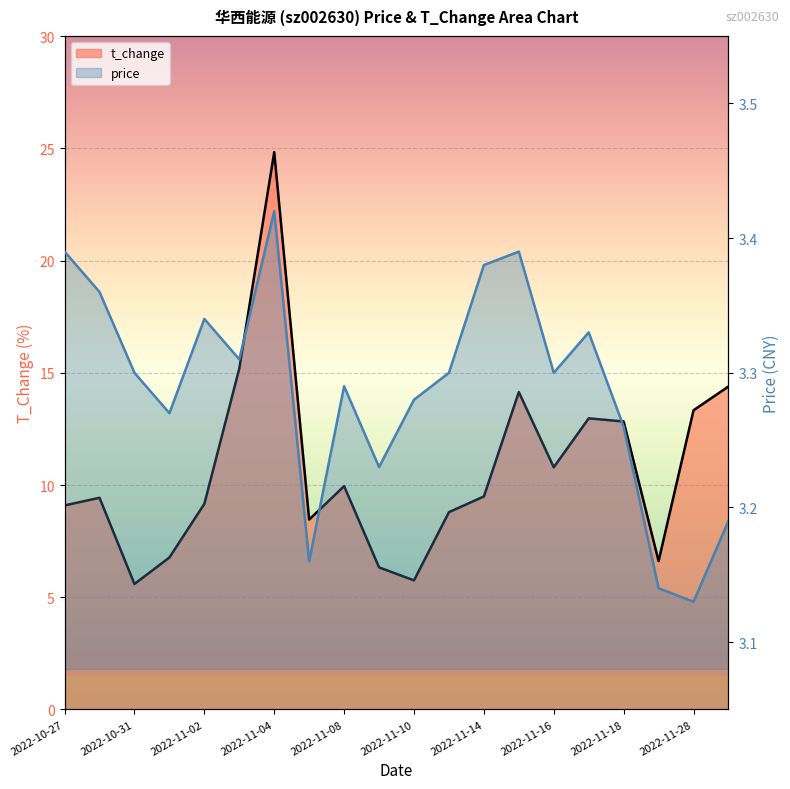

What position from the right is 2022-11-14?

8